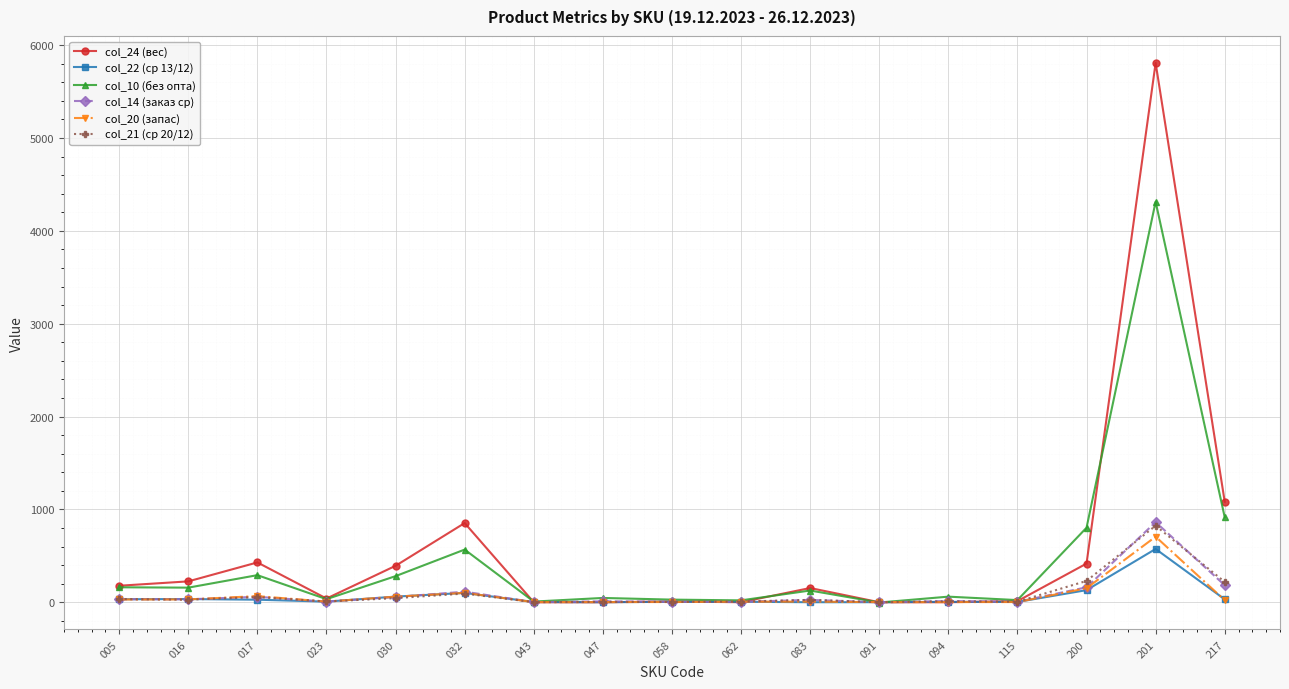

The value of col_10 (без опта) at 016 is 157.0. True or false?

True